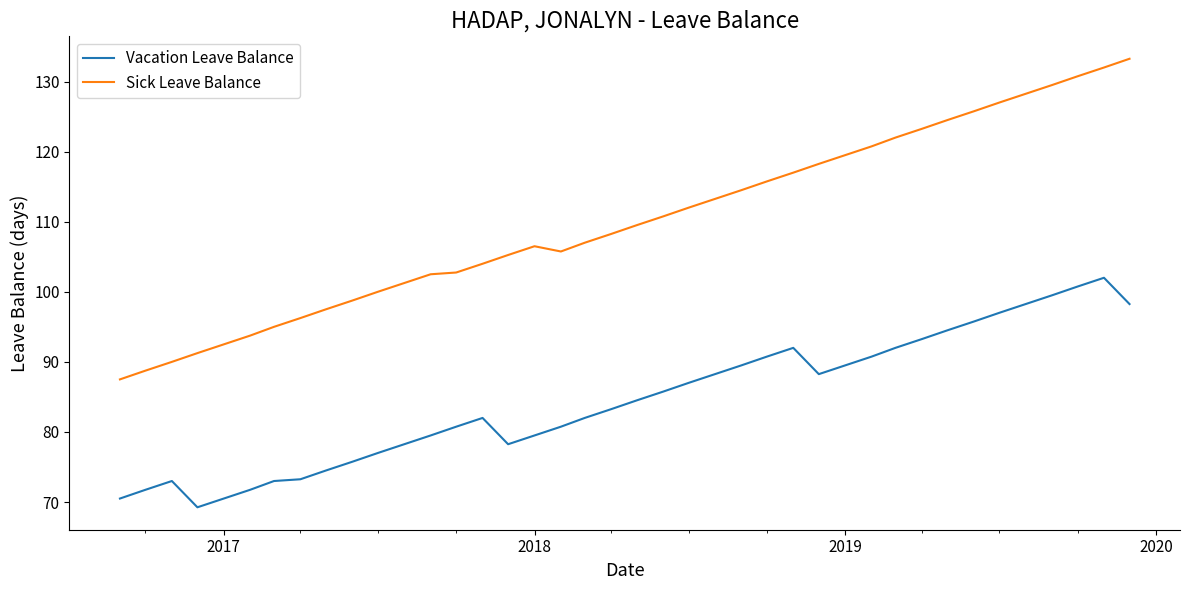

List the series in order of their peak value, highest first.

Sick Leave Balance, Vacation Leave Balance